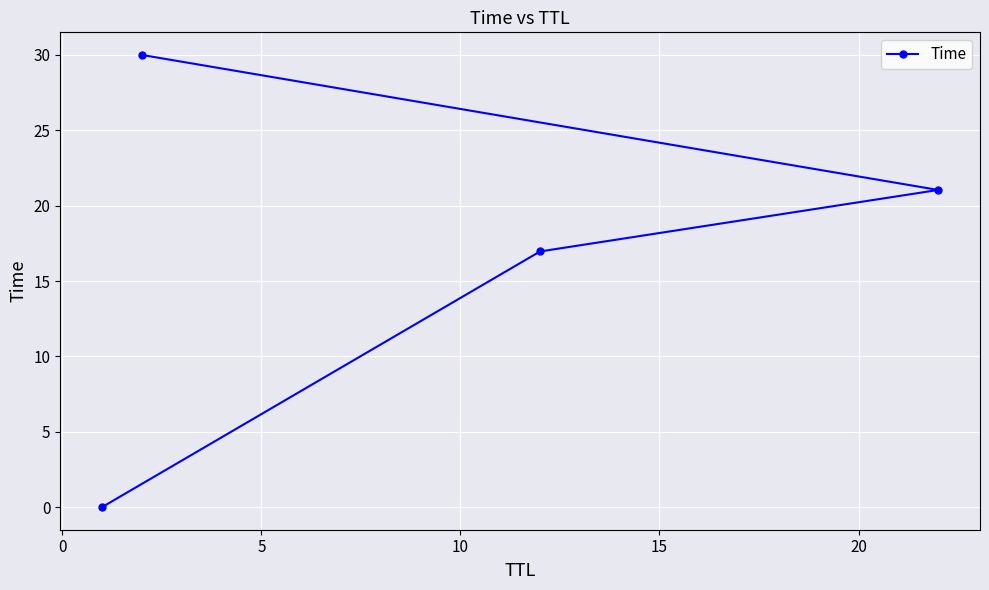

What is the maximum value shown in the chart?

30.0